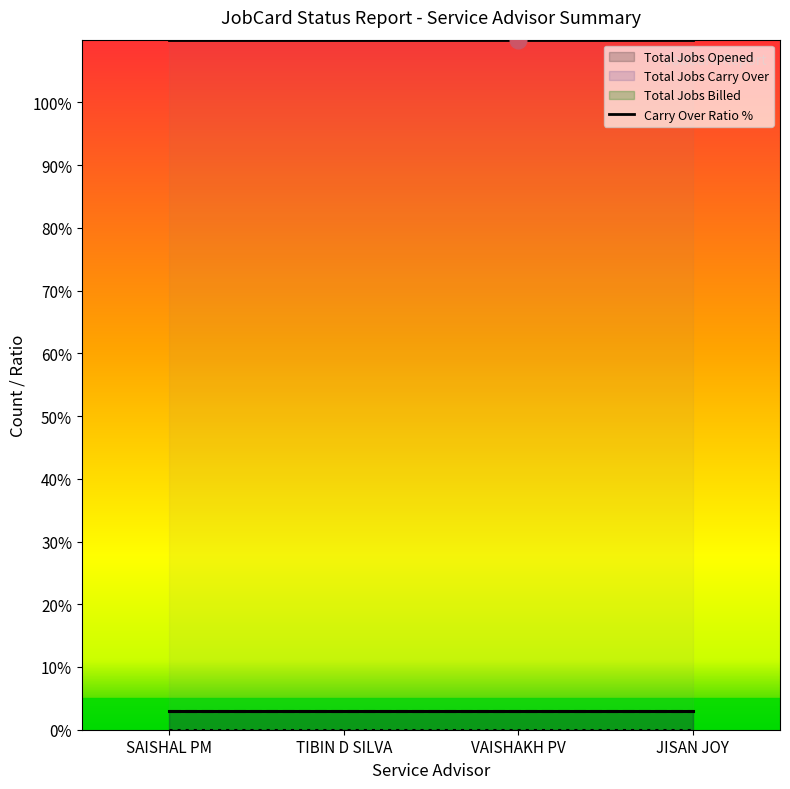

How many series are shown in this chart?

4